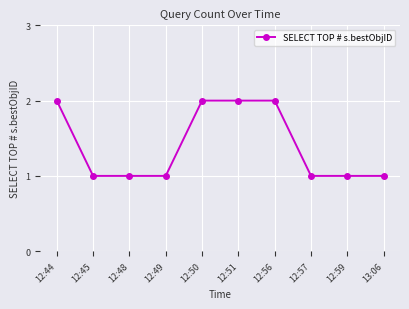

What is the label of the 2nd point from the right?

12:59